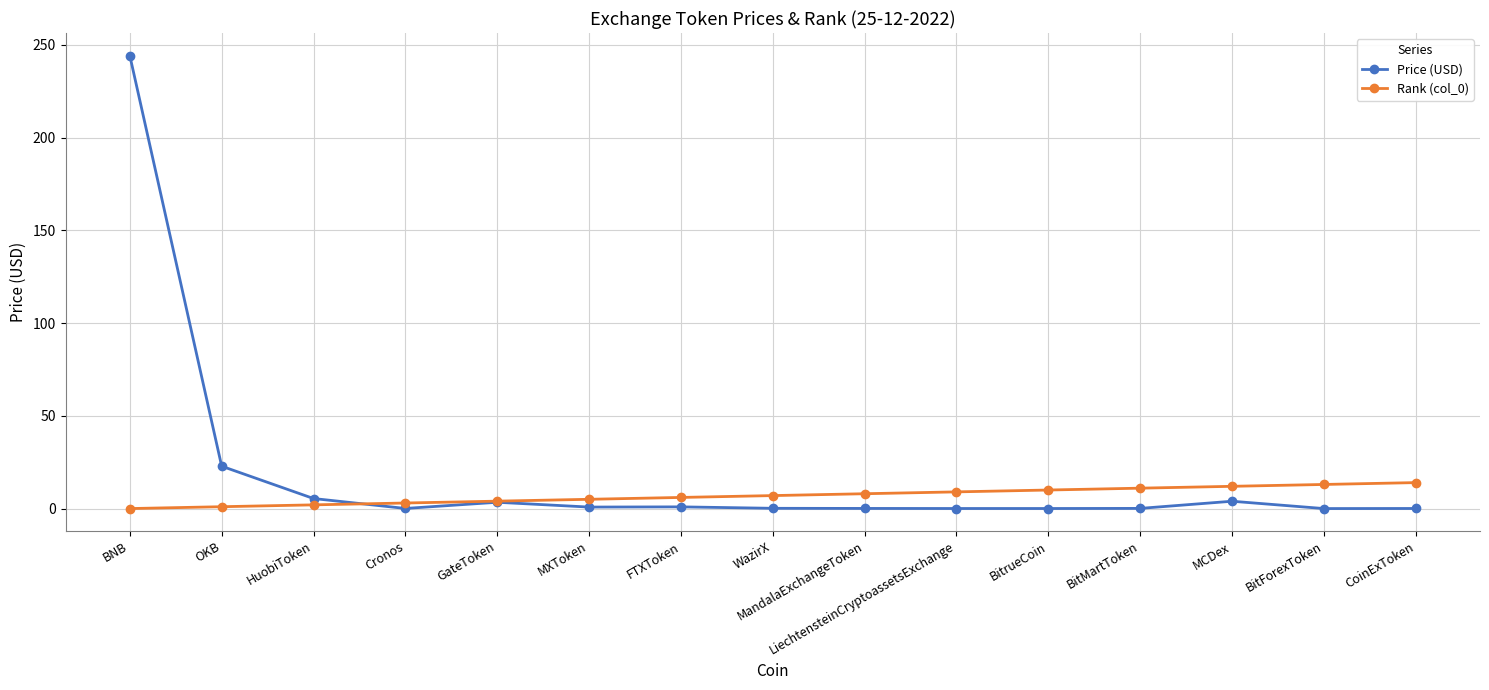

True or false: Price (USD) has more than 1 interior local peaks.

True